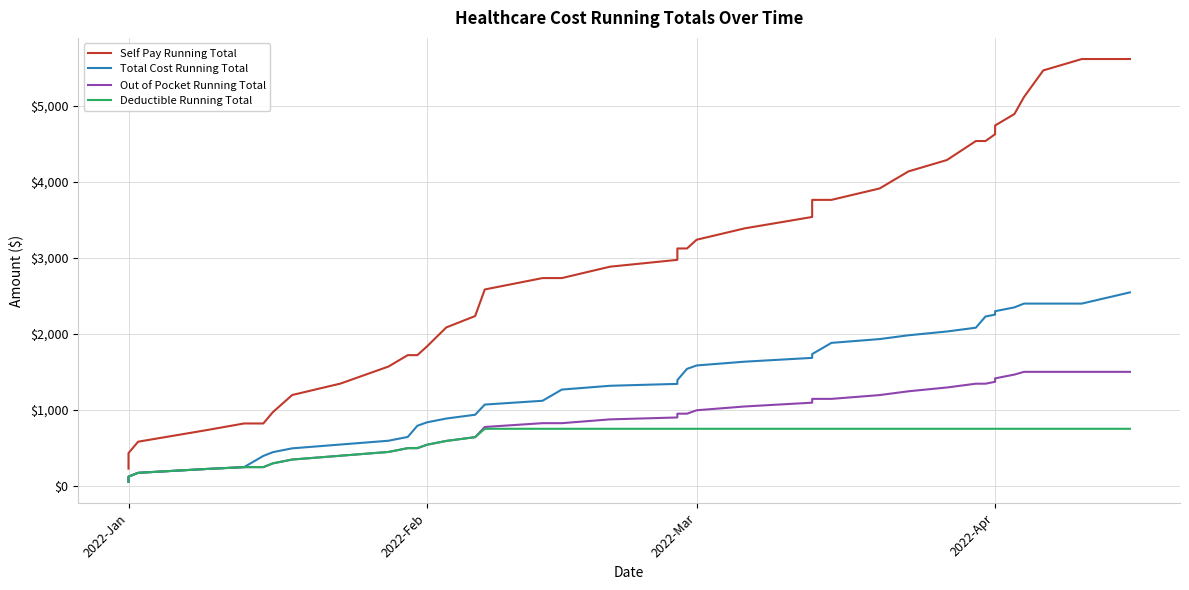

How many values in the Deductible Running Total series are below 750?

16